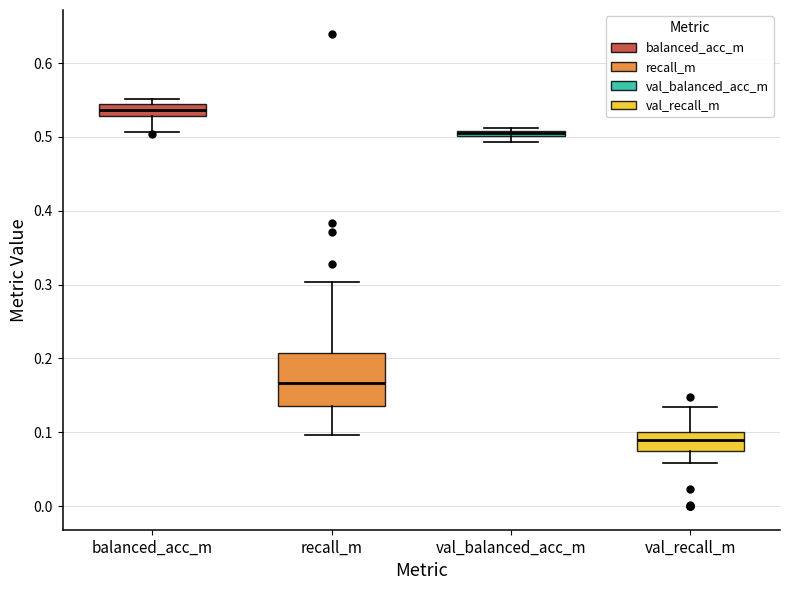

Where does the lower whisker of the box for val_recall_m end on the y-axis? The values are not printed on the chart, so give them approximately, as read against the axis.

0.06